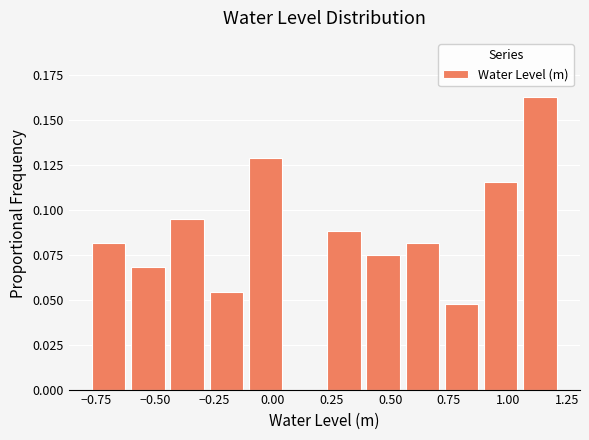

Read against the x-axis, roughly where is the centre of the tallest bar?

1.15